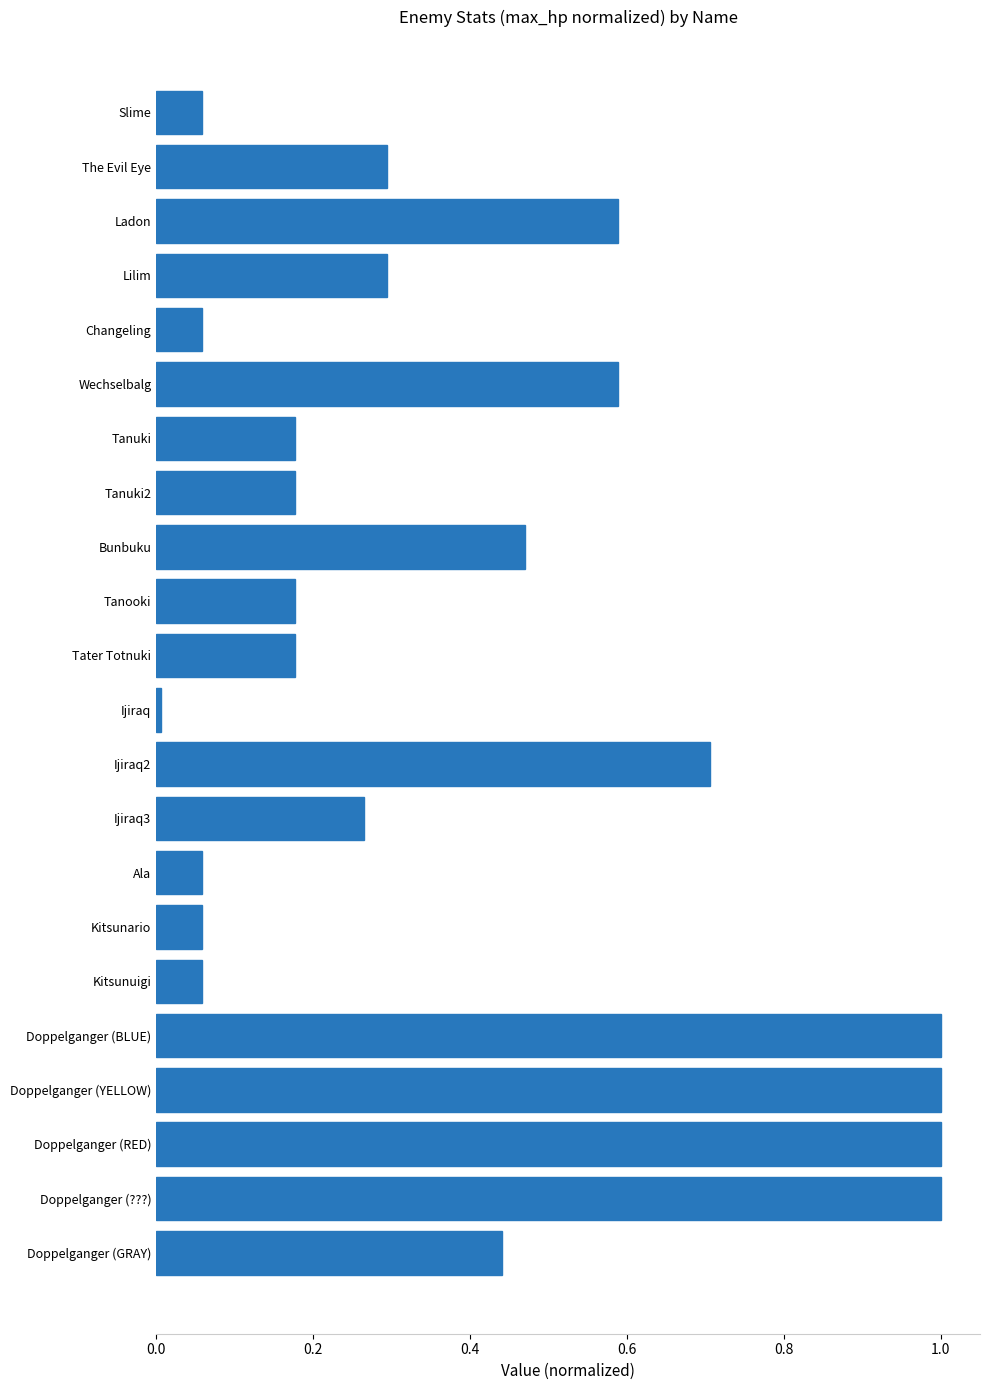

What is the difference between the second highest and second lowest values?

0.9